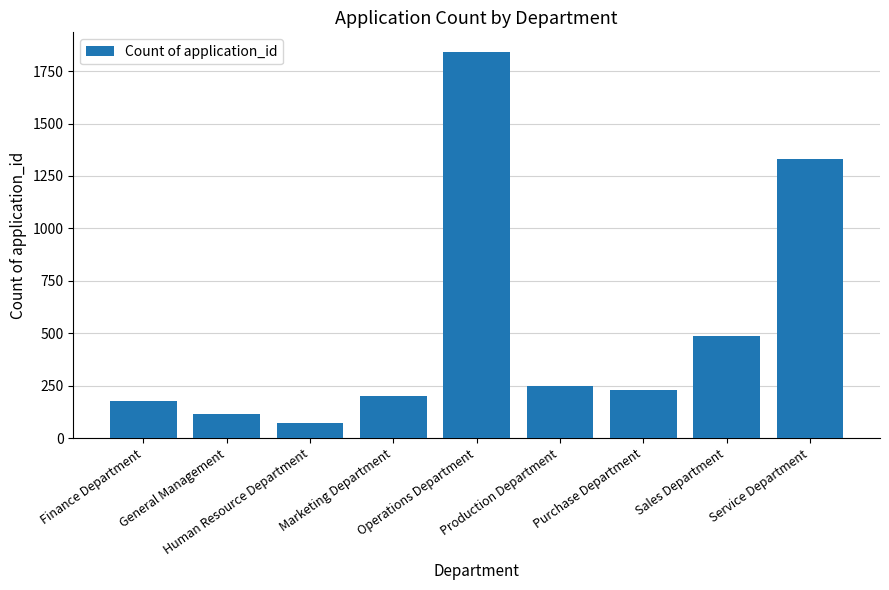

What is the label of the 5th bar from the right?

Operations Department